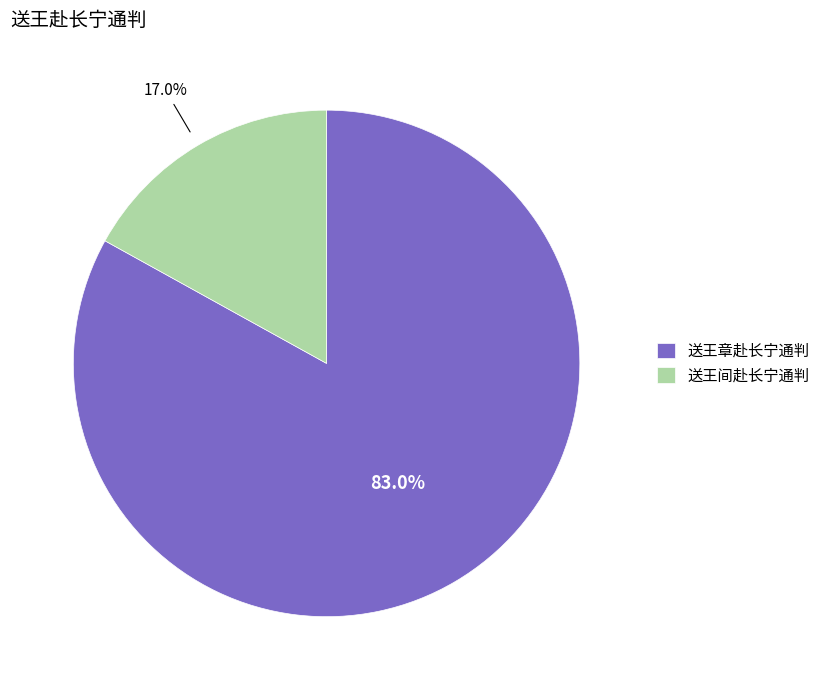

How many slices are in this pie chart?

2